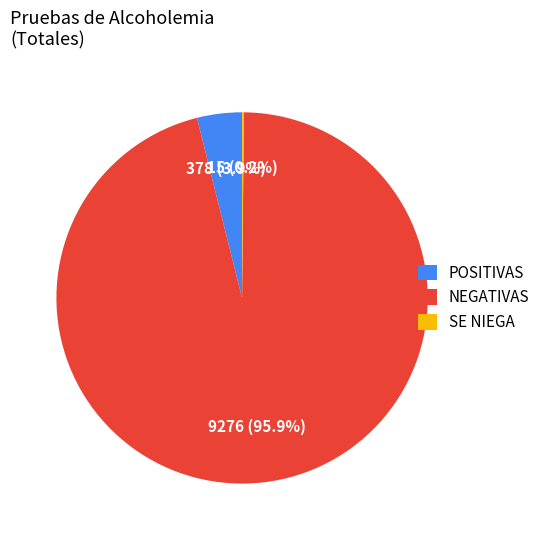

Combined, do POSITIVAS and NEGATIVAS account for over 50%?

Yes